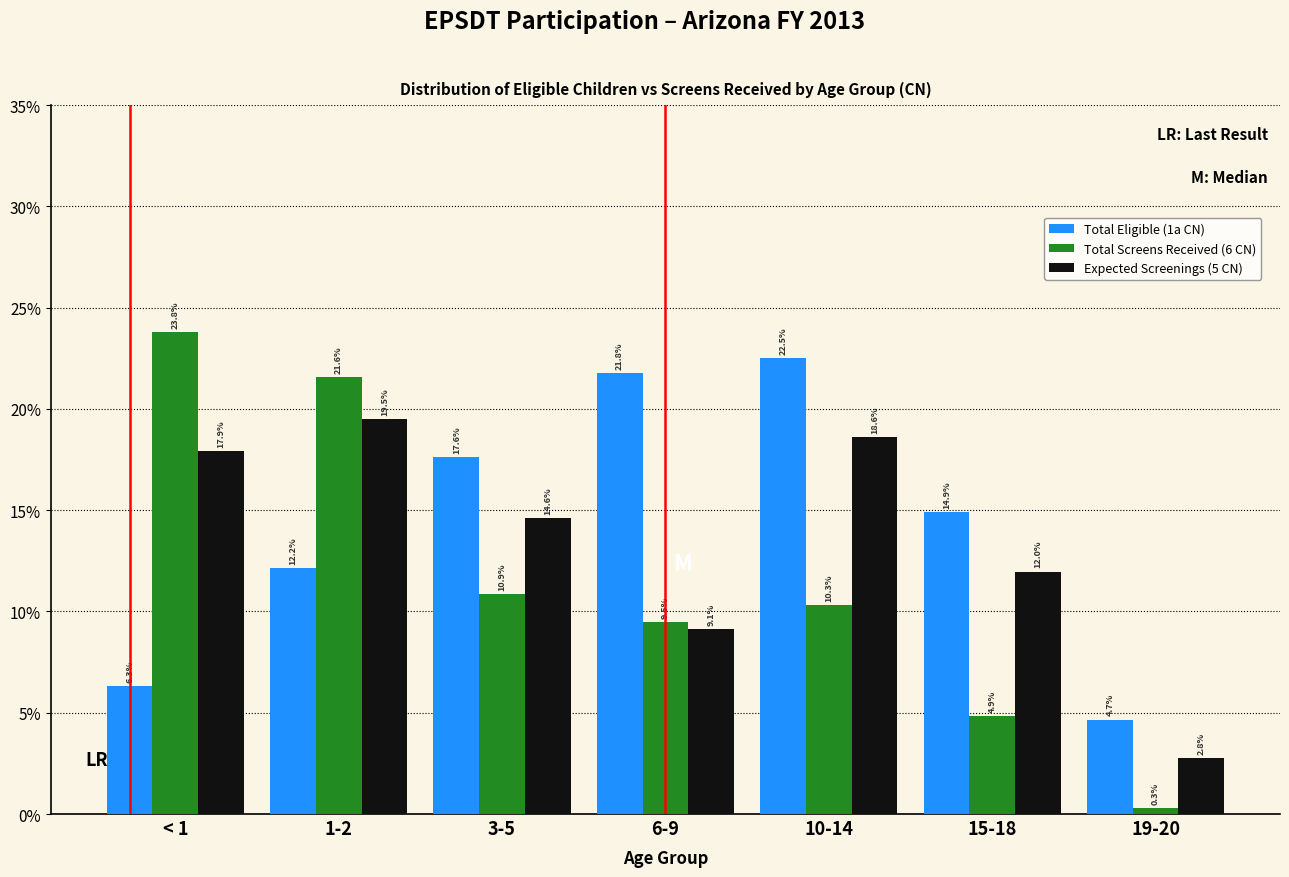

What are all the series names shown in the legend?

Total Eligible (1a CN), Total Screens Received (6 CN), Expected Screenings (5 CN)